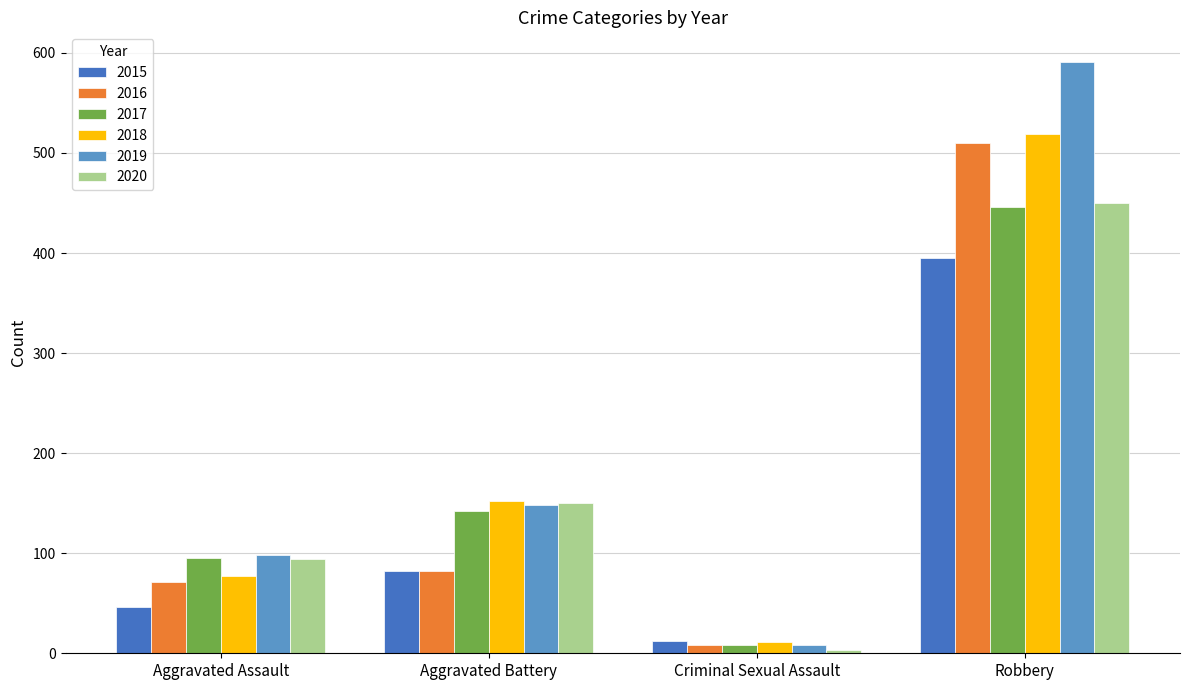

Are the bars grouped side by side (vs. stacked)?

Yes